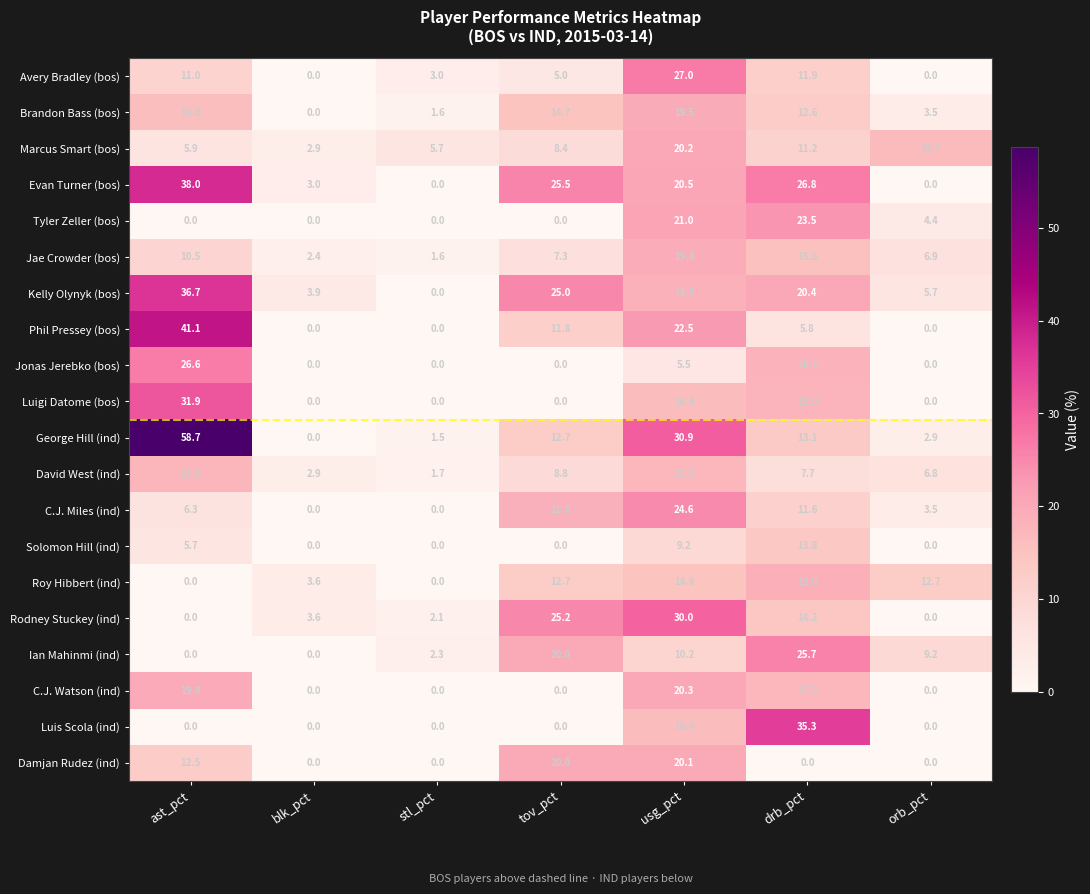

What is the spread (max minus min) of values at stl_pct?

5.7